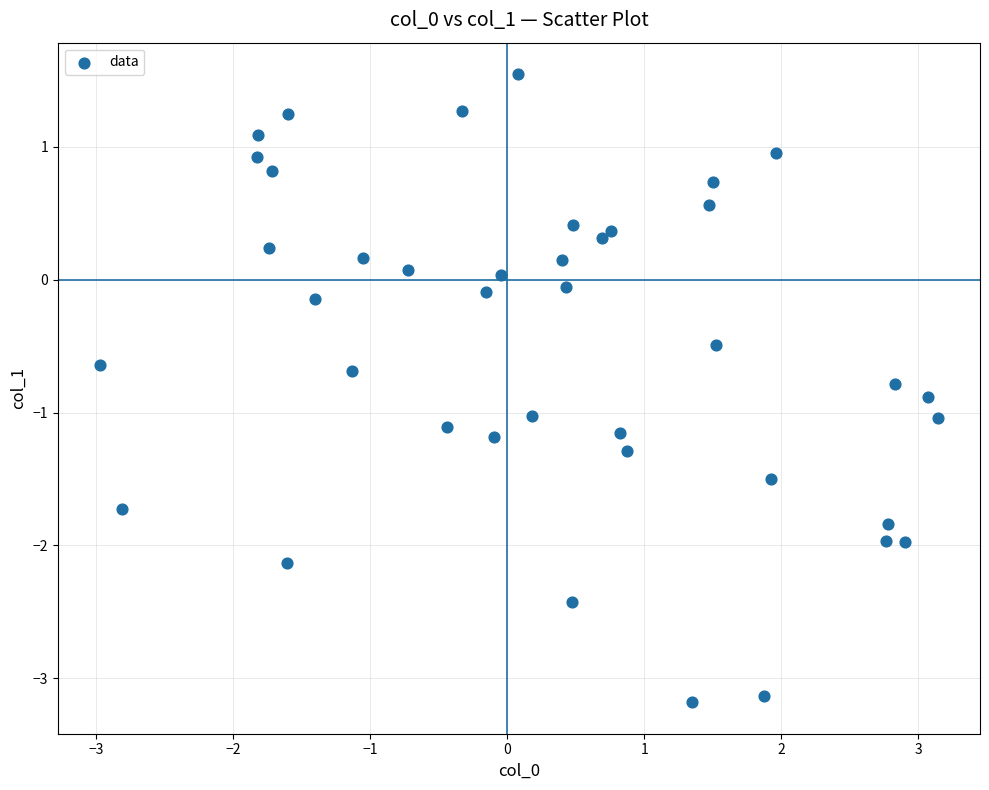

What is the range of X values (max minus min)?

6.1